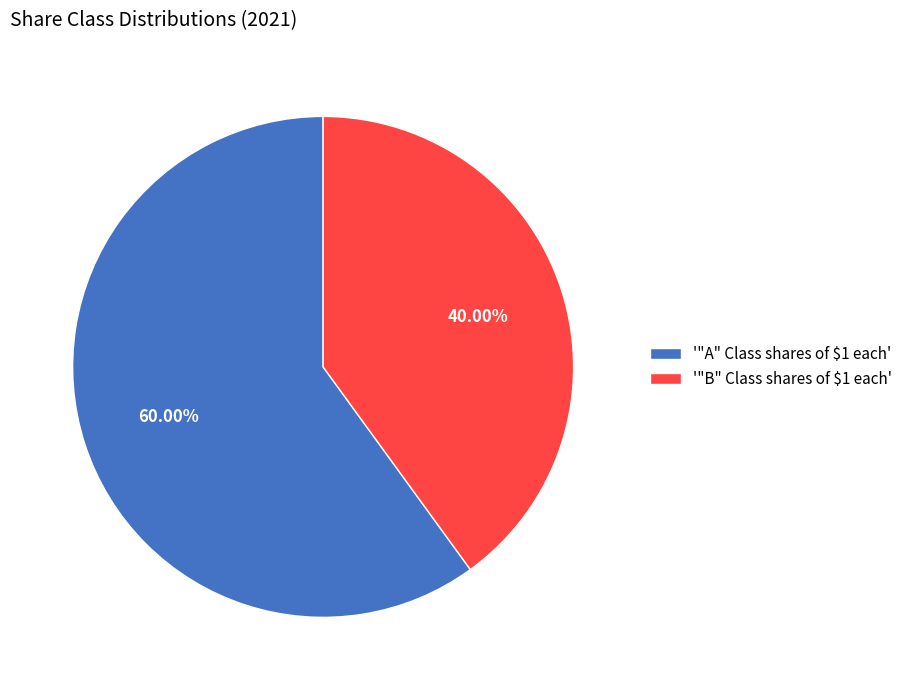

Does '"B" Class shares of $1 each' represent more than half of the total?

No